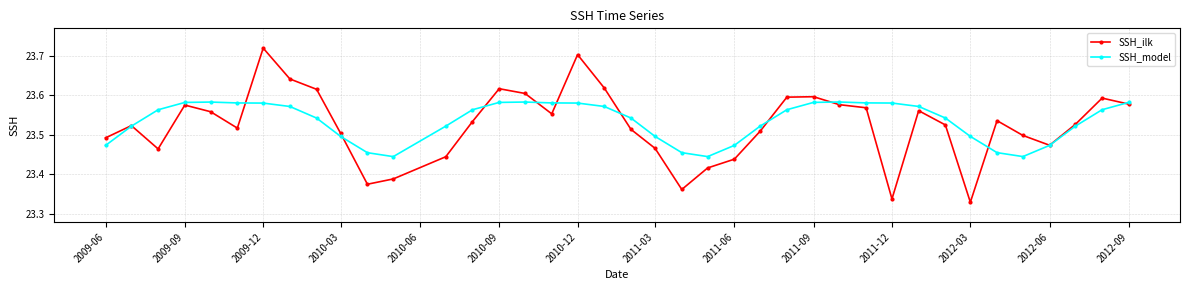

Rank the series by their maximum value, from lowest to highest.

SSH_model, SSH_ilk